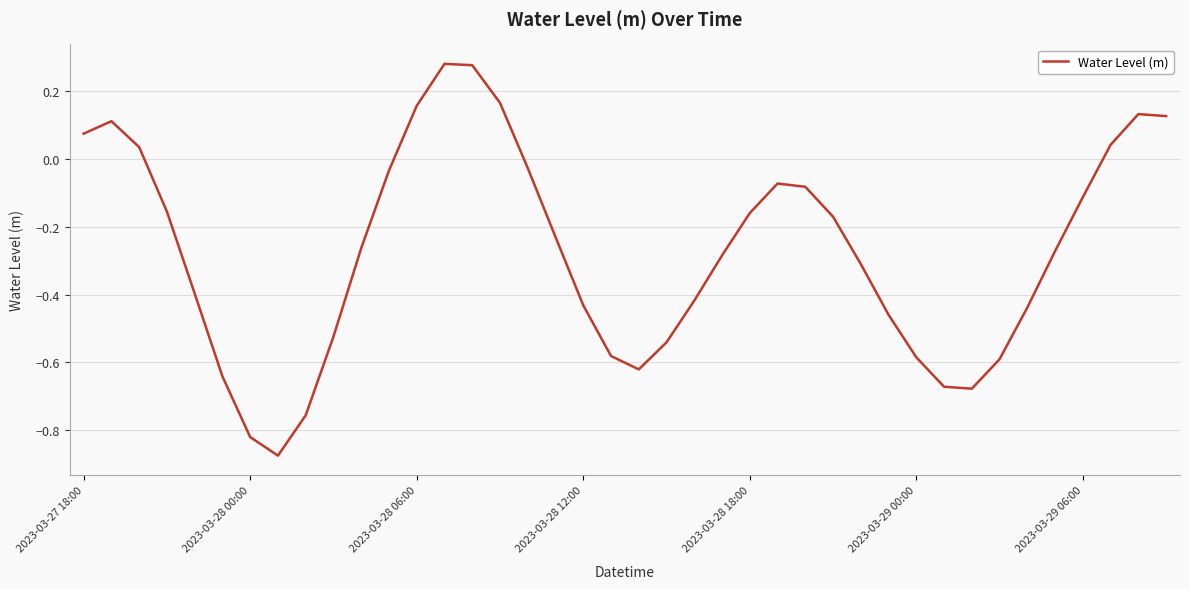

At which label does the data first exceed 0?

2023-03-27 18:00